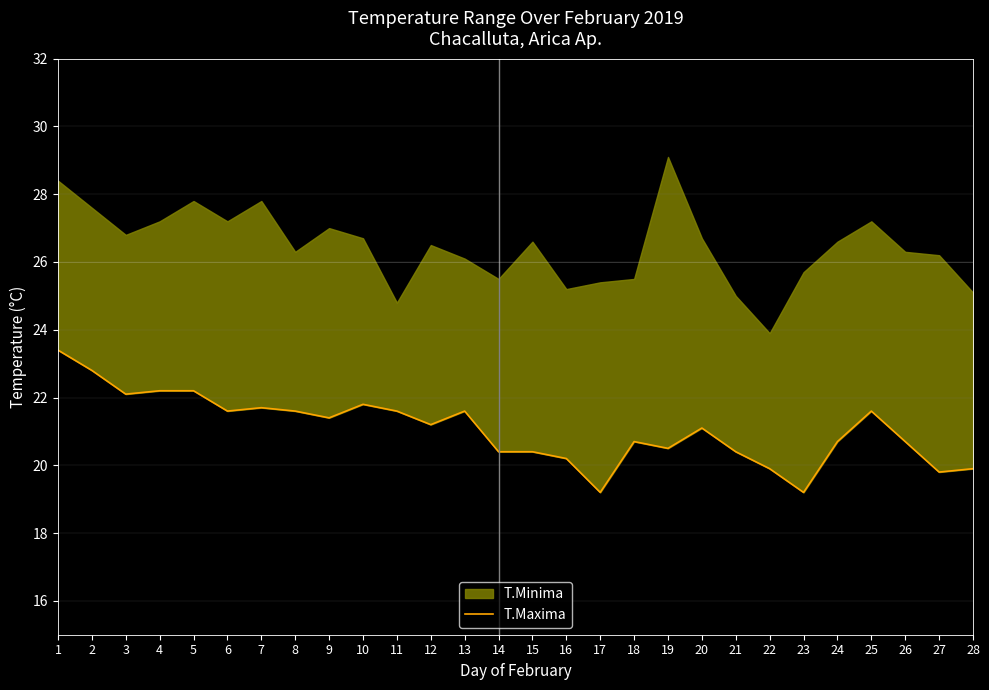

True or false: there are more than 1 points higher than both neighbors.

True